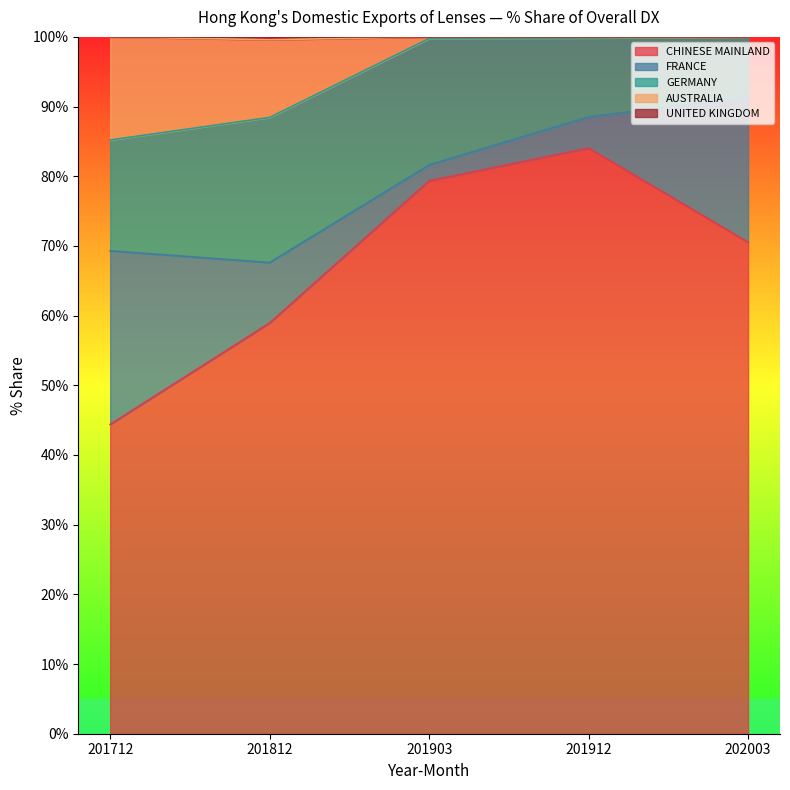

What is the sum of all CHINESE MAINLAND values?

337.3